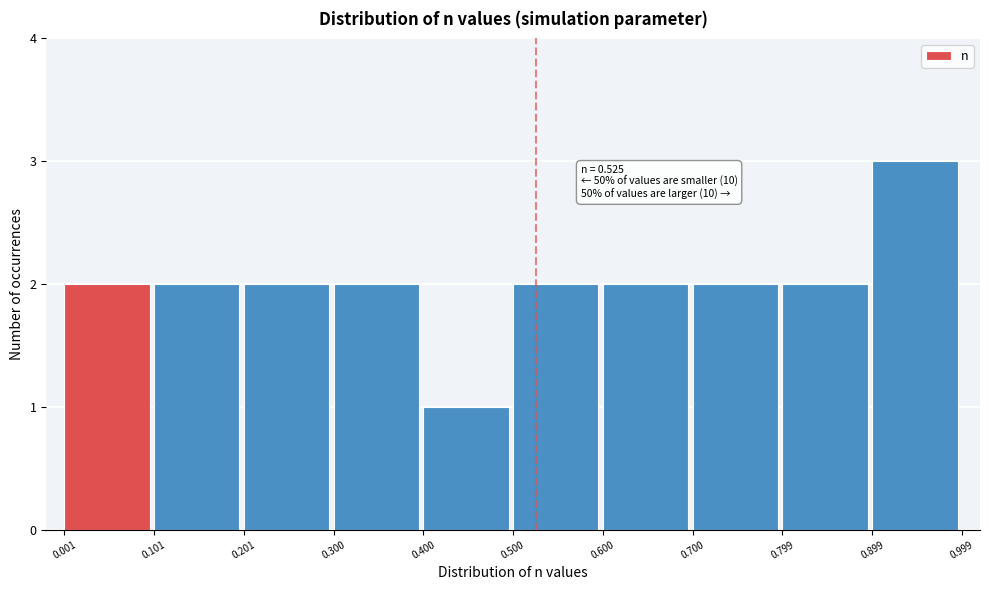

Which range on the x-axis has the tallest bar?

0.899 to 0.999